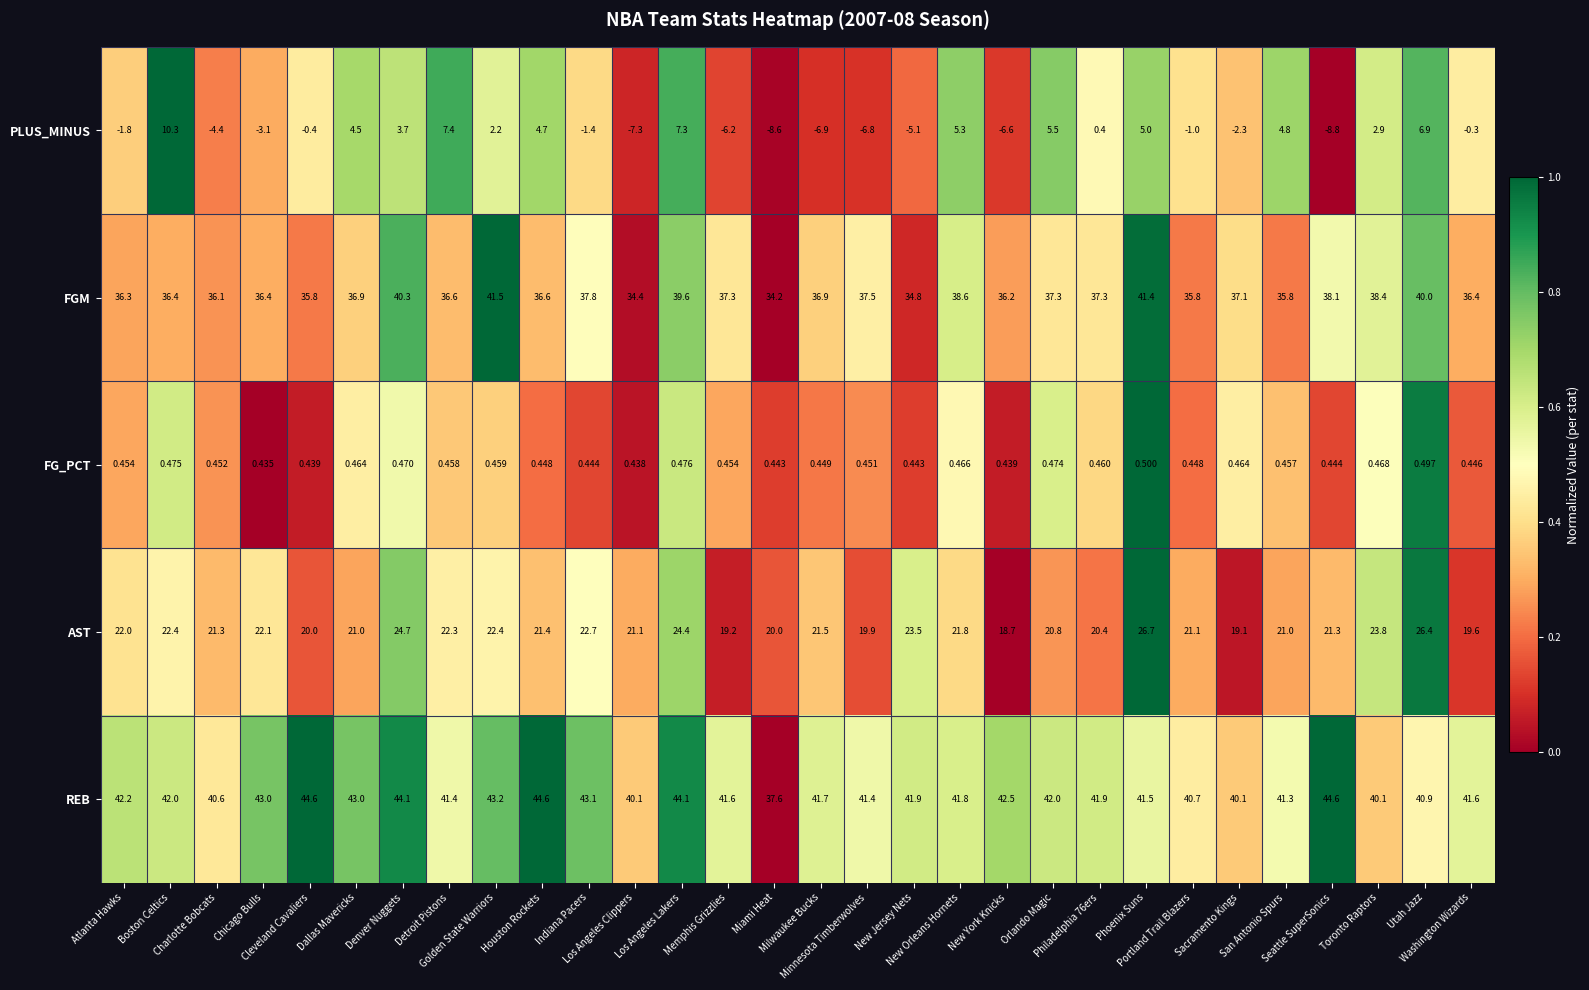

Which series has the largest range (max minus min)?

PLUS_MINUS